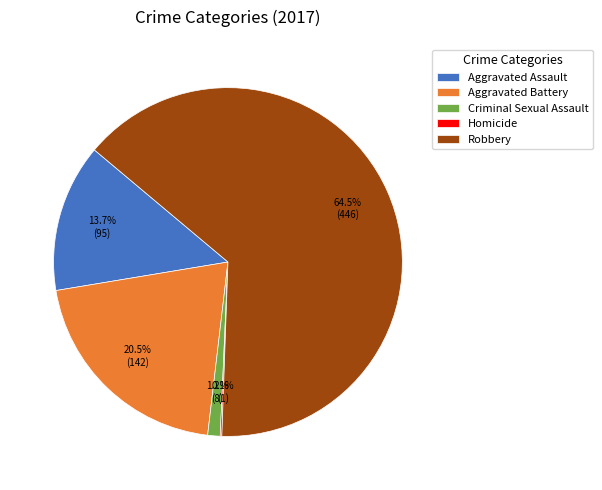

True or false: Aggravated Assault accounts for 14% of the total.

True